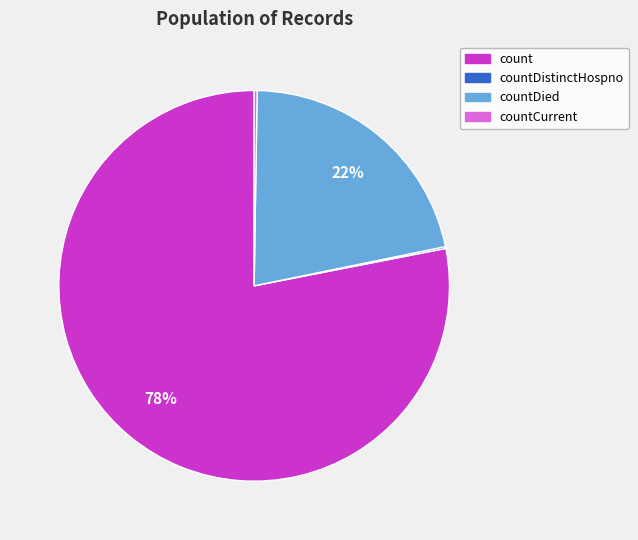

Which category has the biggest portion of the pie?

count